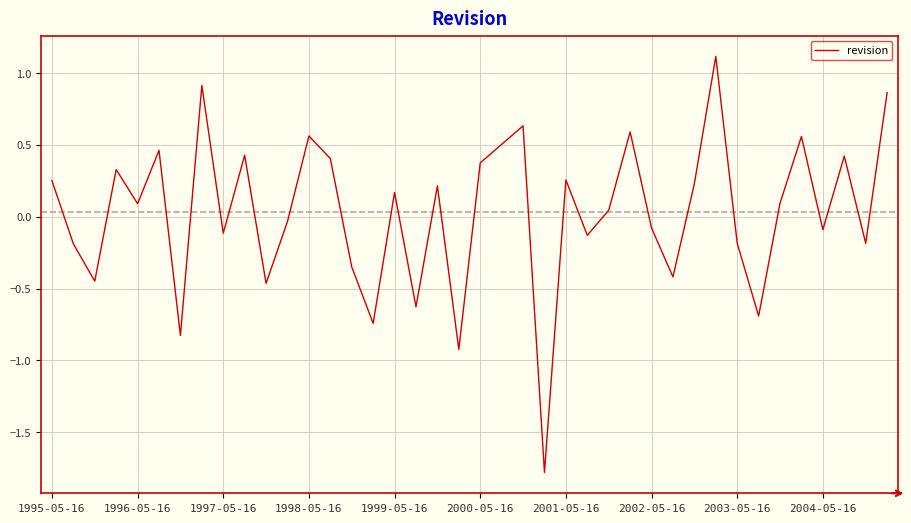

What is the smallest value displayed?

-1.8